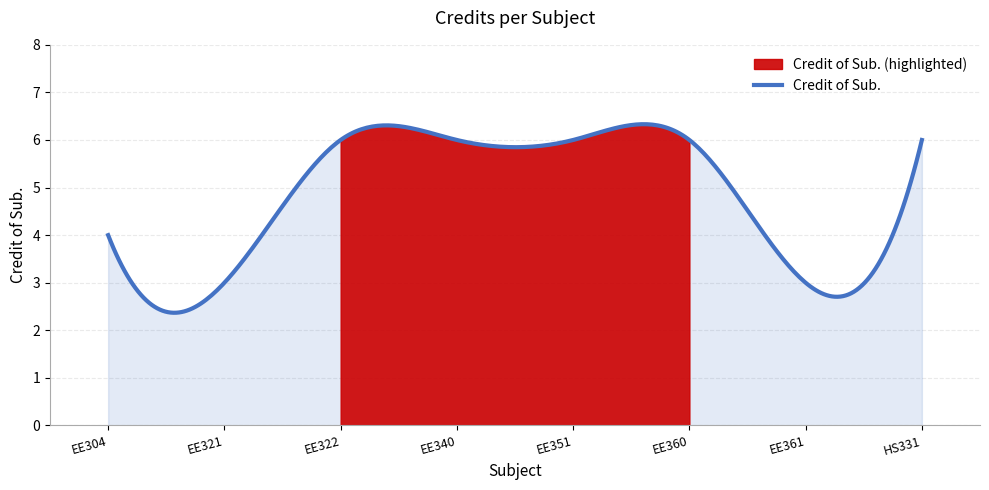

At which label is the value closest to 4?

EE304